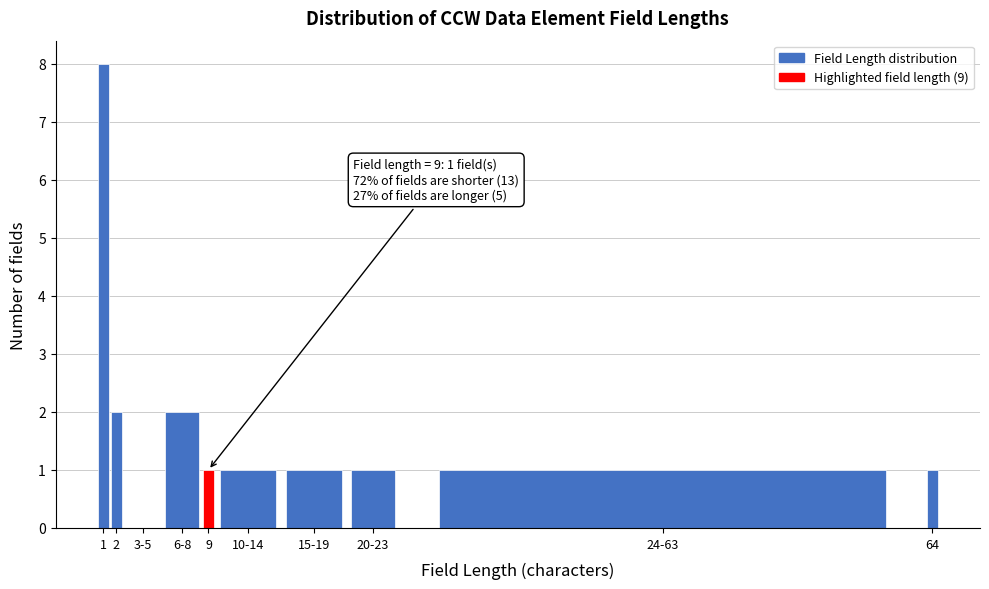

Reading left to right, transcribe all the data shown in this chart.

1=8	2=2	3-5=0	6-8=2	9=1	10-14=1	15-19=1	20-23=1	24-63=1	64=1